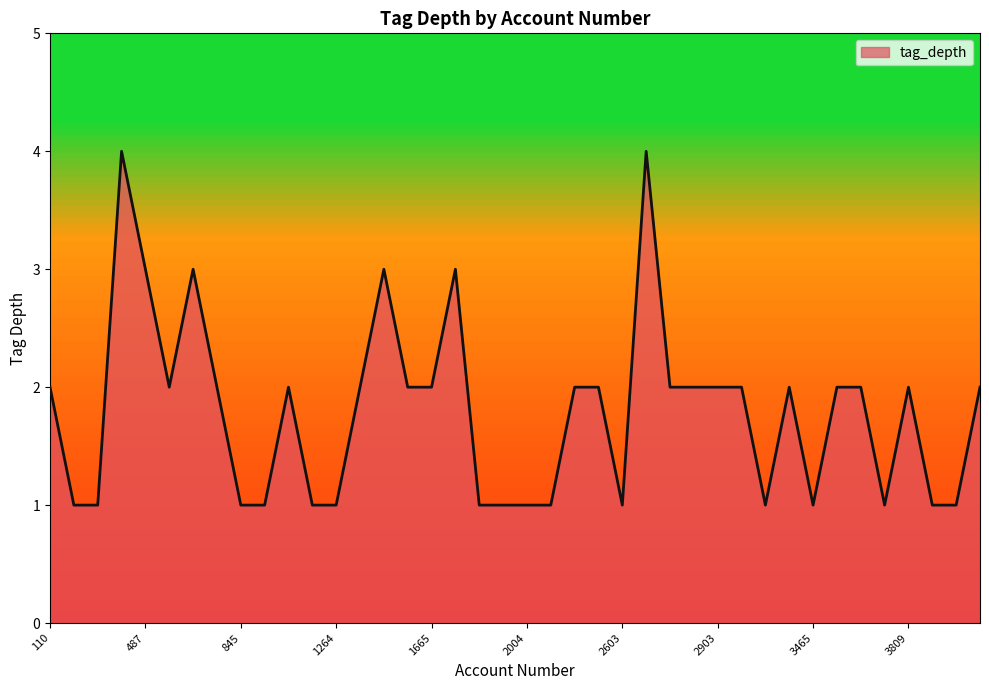

What is the difference between the maximum and minimum values?

3